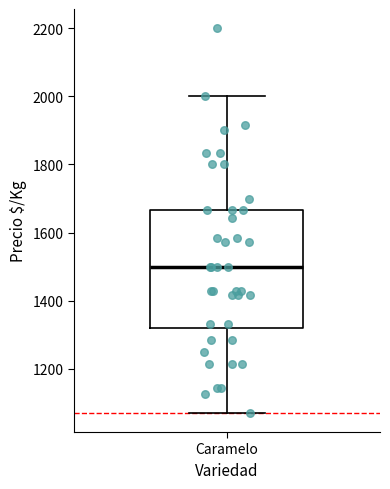

Read this box plot against the y-axis: the position of the median line, the range covered by the box, and the ends of both whiskers. The values are not printed on the chart, so give them approximately, as read against the axis.

median 1500, box 1320 to 1660, whiskers 1080 to 2000